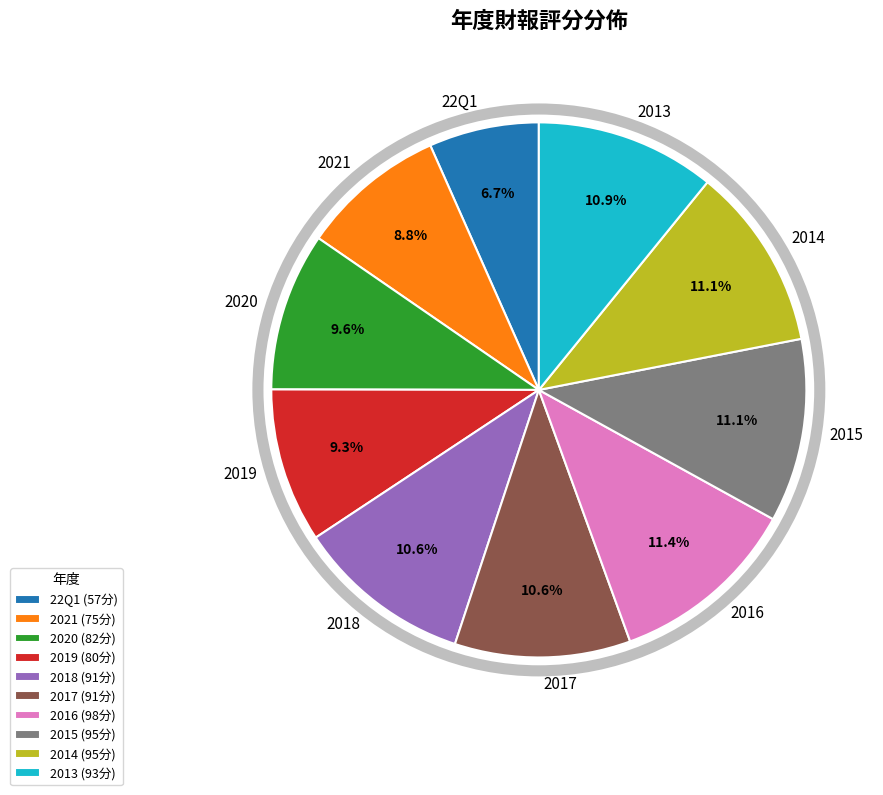

Between 2017 and 2020, which is larger?

2017